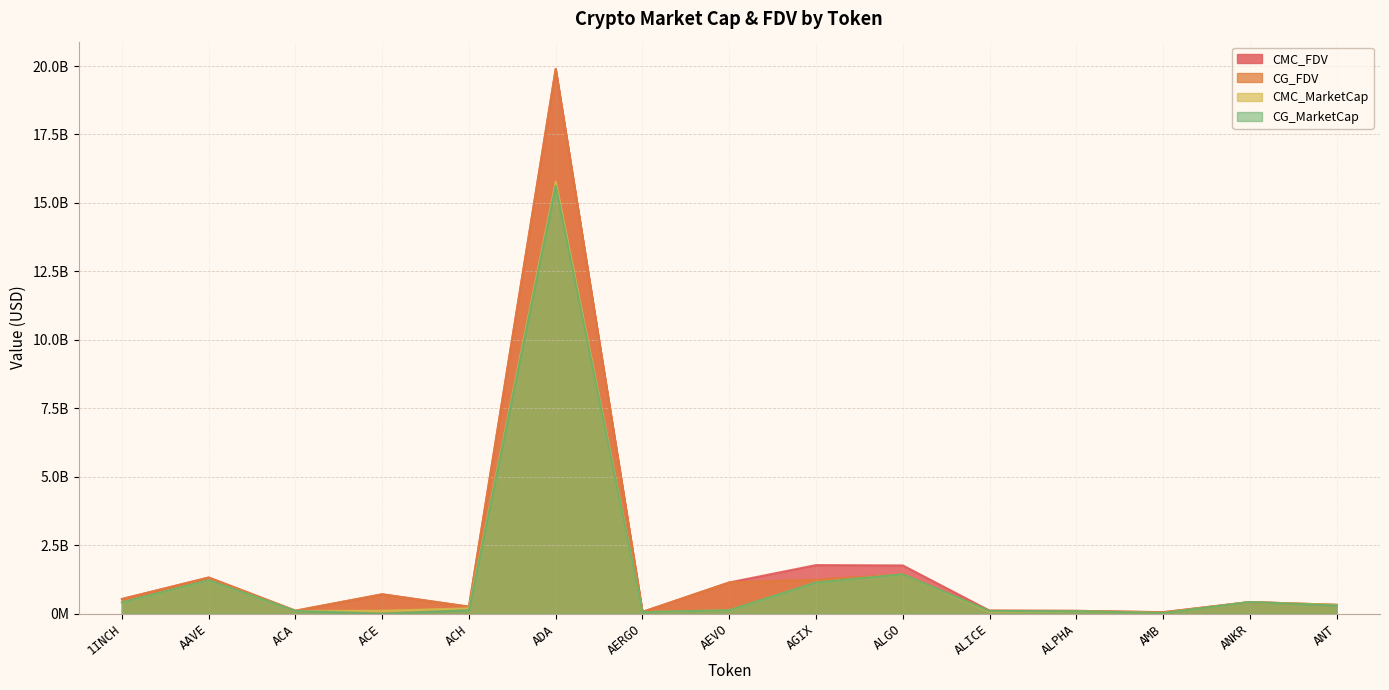

Which has a higher value, ALGO or ACH?

ALGO